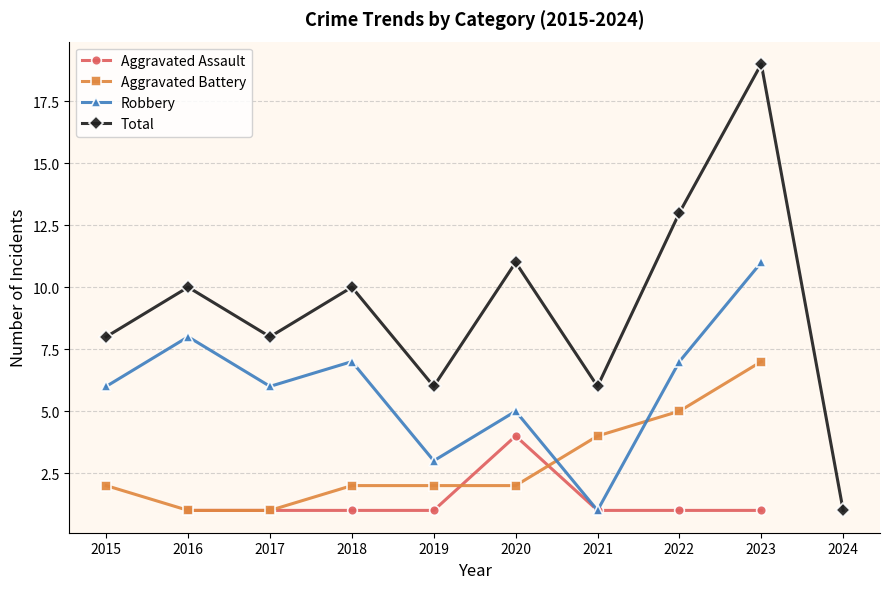

True or false: Total has a value of 8 at 2015.

True